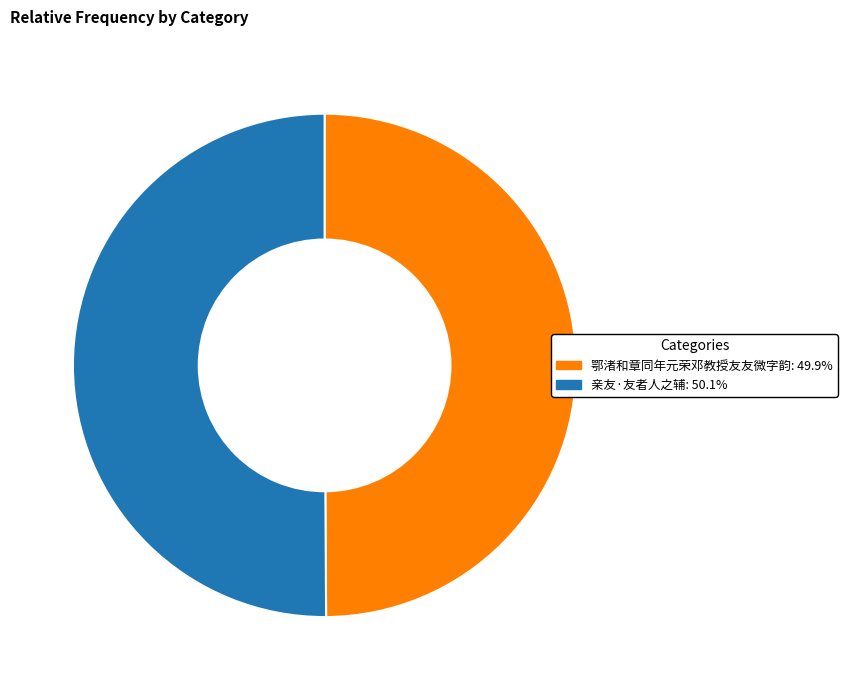

Do 鄂渚和章同年元荣邓教授友友微字韵: 49.9% and 亲友·友者人之辅: 50.1% together represent more than half of the pie?

Yes